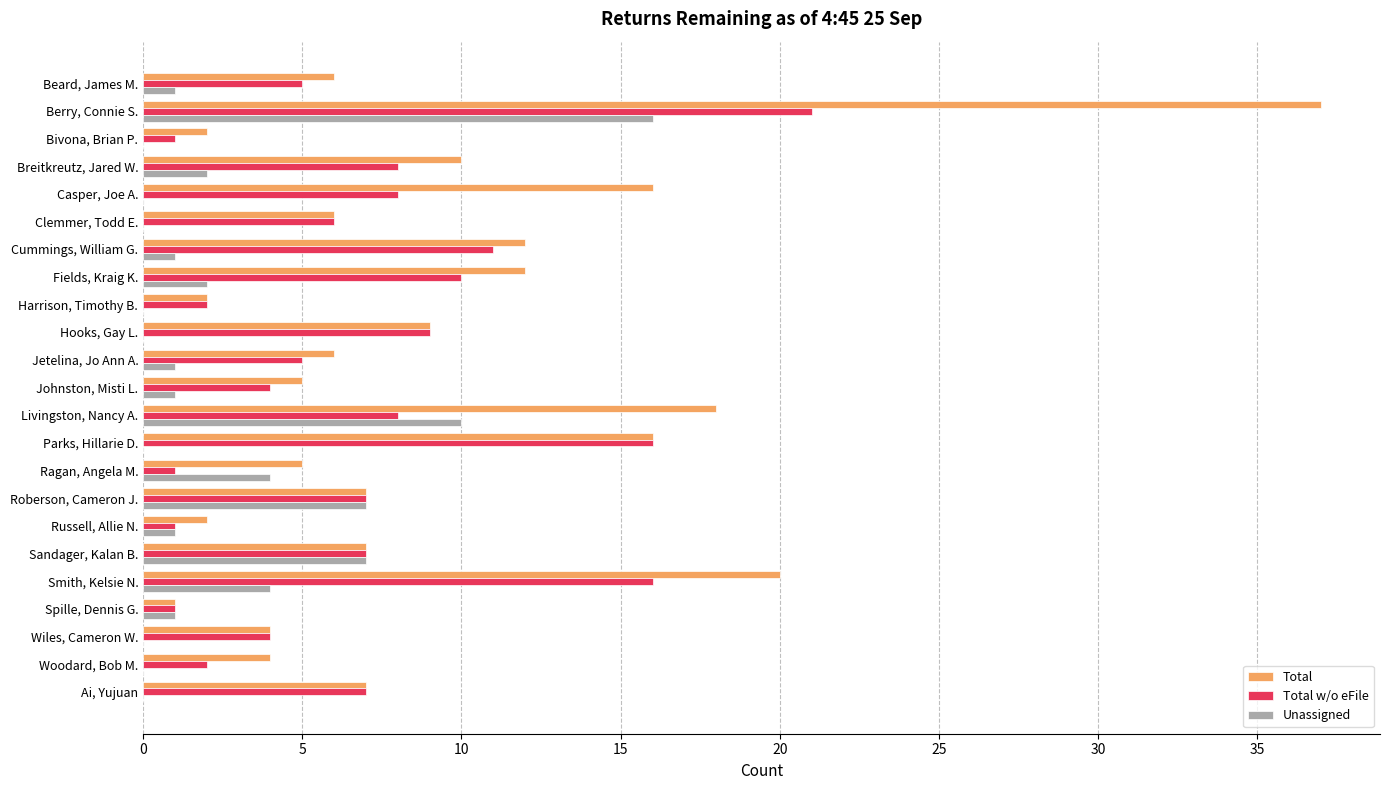

Which series changed the most between Cummings, William G. and Hooks, Gay L.?

Total